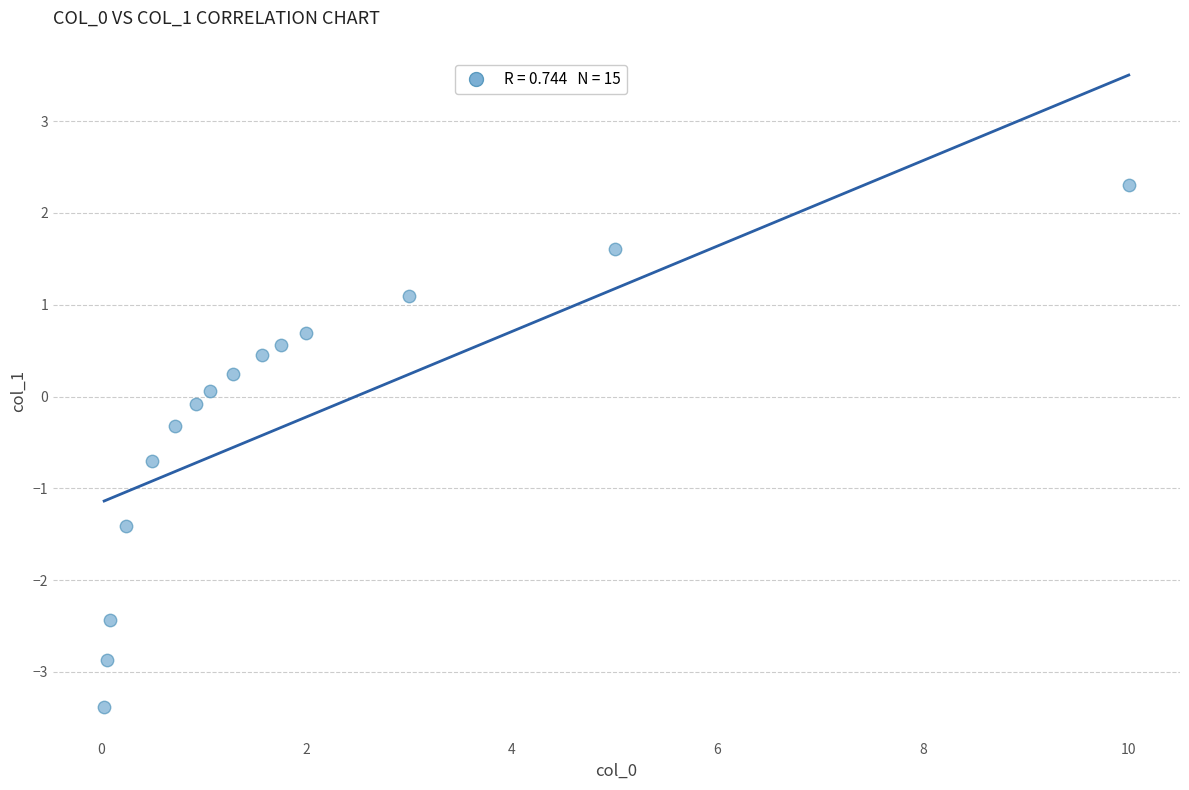

What is the range of Y values (max minus min)?

5.7